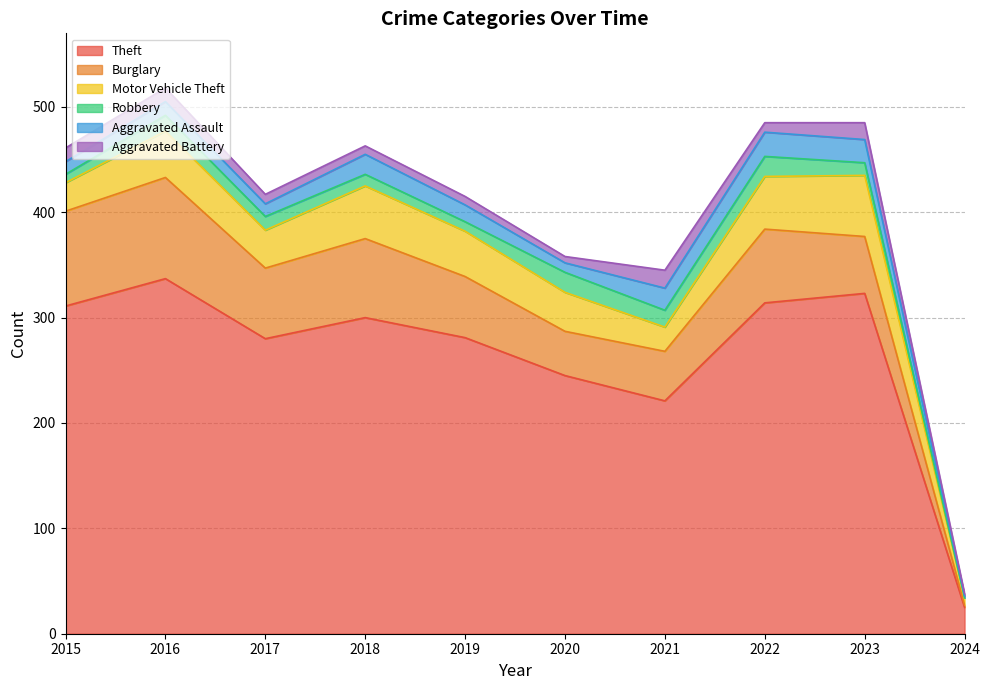

Rank the series at 2016 from lowest to highest value.

Aggravated Assault, Aggravated Battery, Robbery, Motor Vehicle Theft, Burglary, Theft